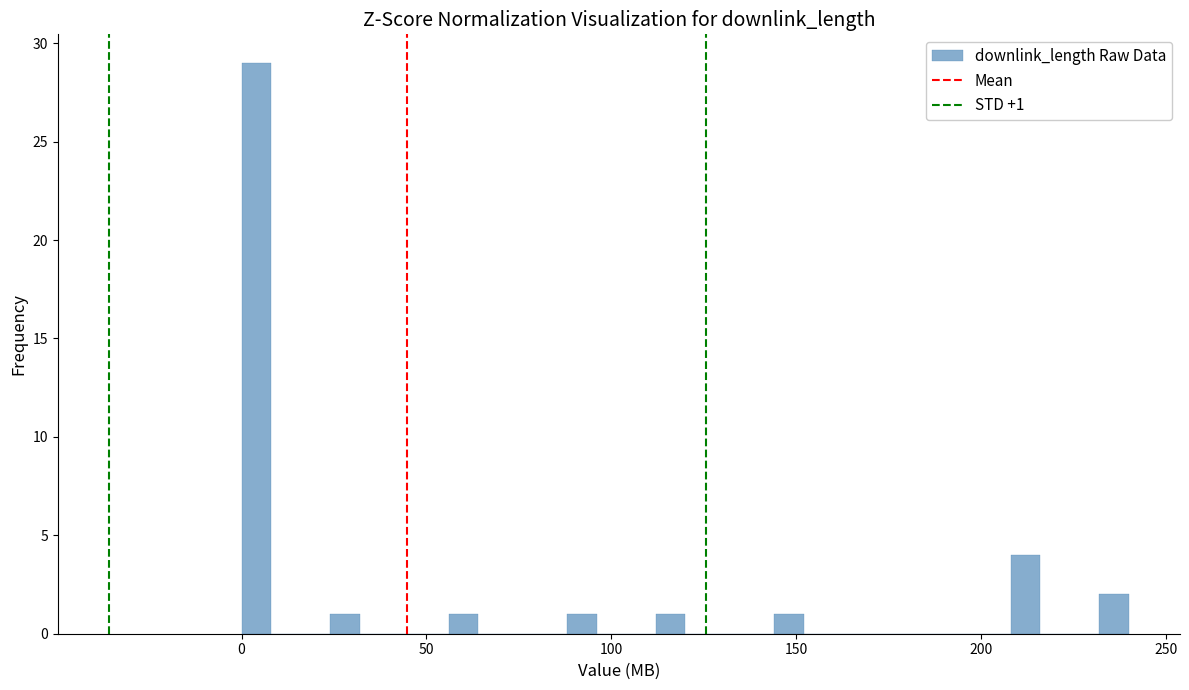

Read against the x-axis, roughly where is the centre of the tallest bar?

5